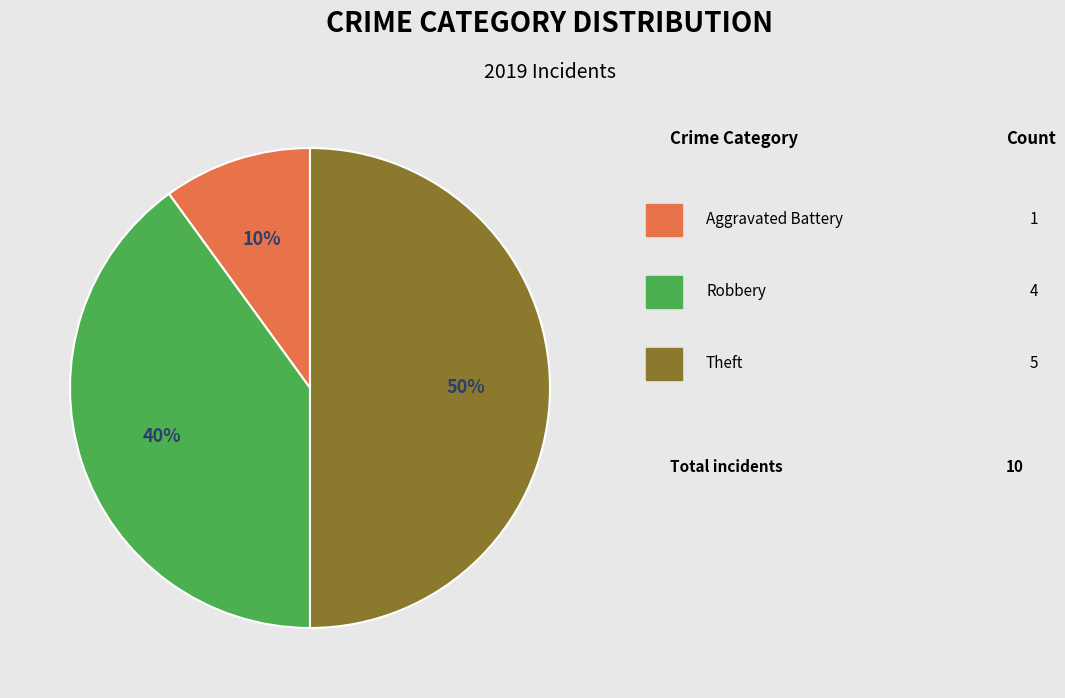

To the nearest percent, what is the average slice percentage?

33%